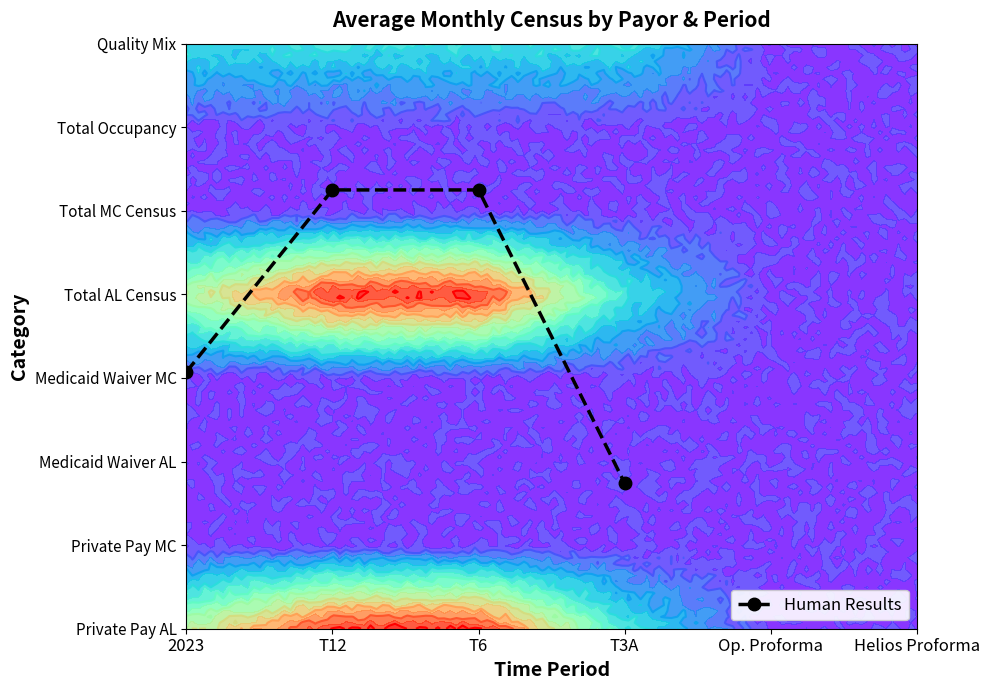

The chart shows a value of 5.2 at T6. True or false?

True